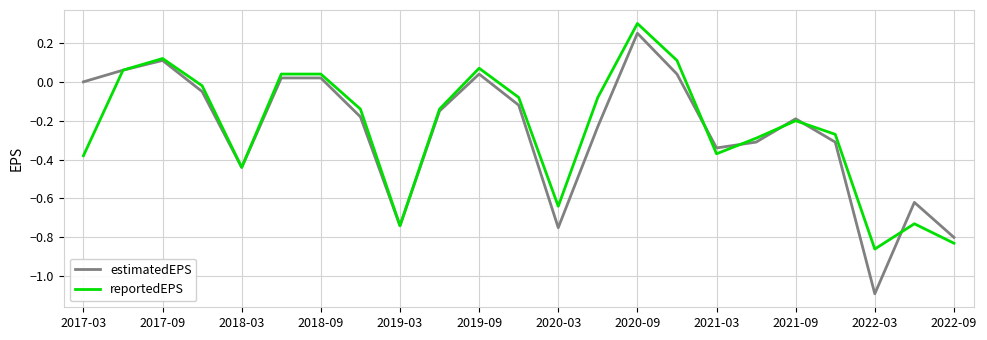

Rank the series by their maximum value, from lowest to highest.

estimatedEPS, reportedEPS